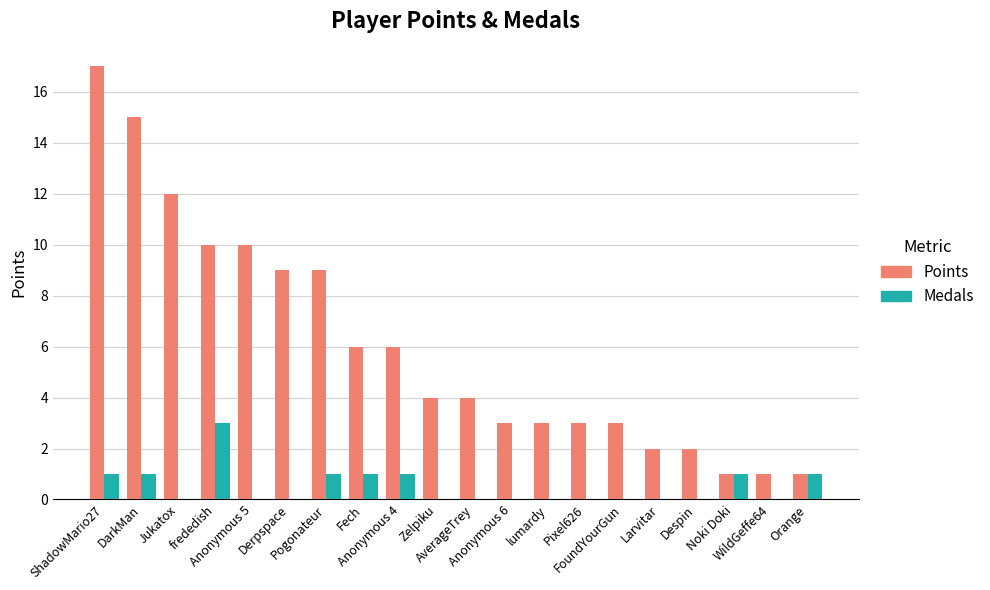

Reading right to left, transcribe all the data shown in this chart.

Points: 1	1	1	2	2	3	3	3	3	4	4	6	6	9	9	10	10	12	15	17
Medals: 1	0	1	0	0	0	0	0	0	0	0	1	1	1	0	0	3	0	1	1